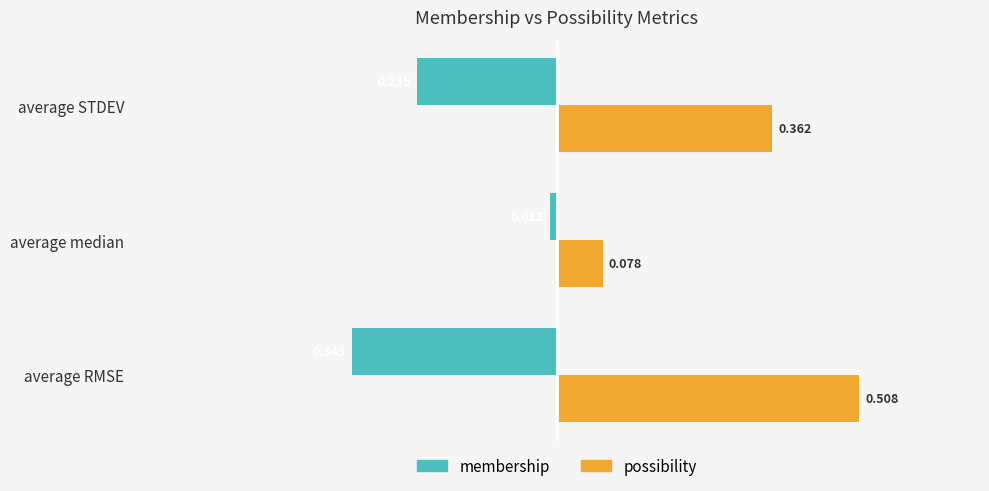

Which category has the lowest value across all series?

average RMSE